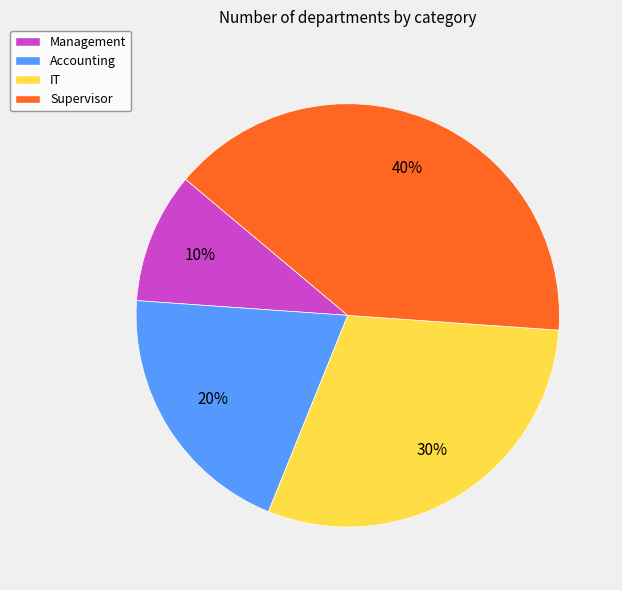

To the nearest percent, what is the combined percentage of IT and Management?

40%